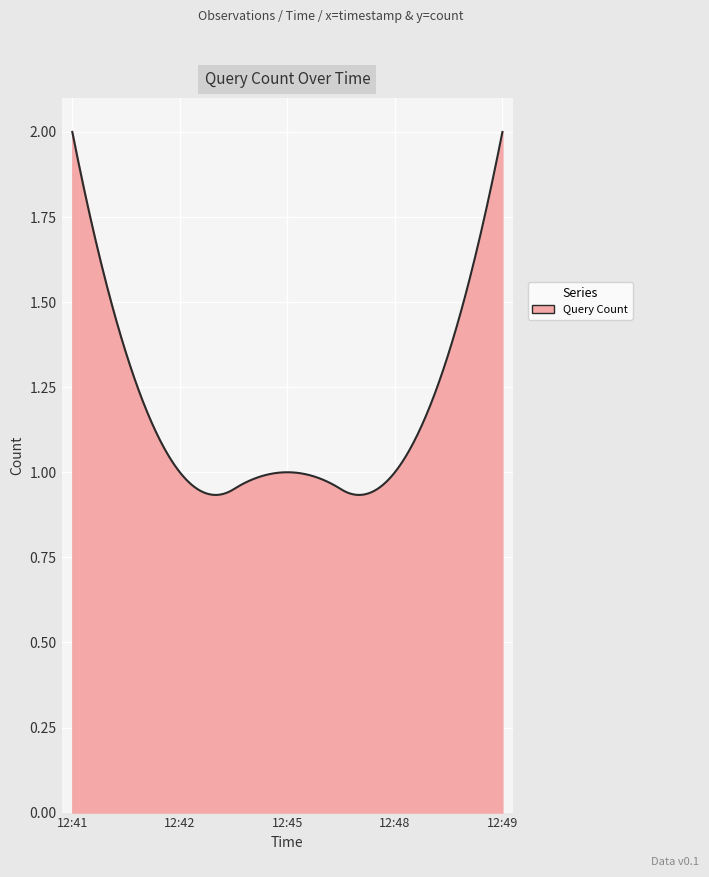

Does the chart have visible grid lines?

Yes